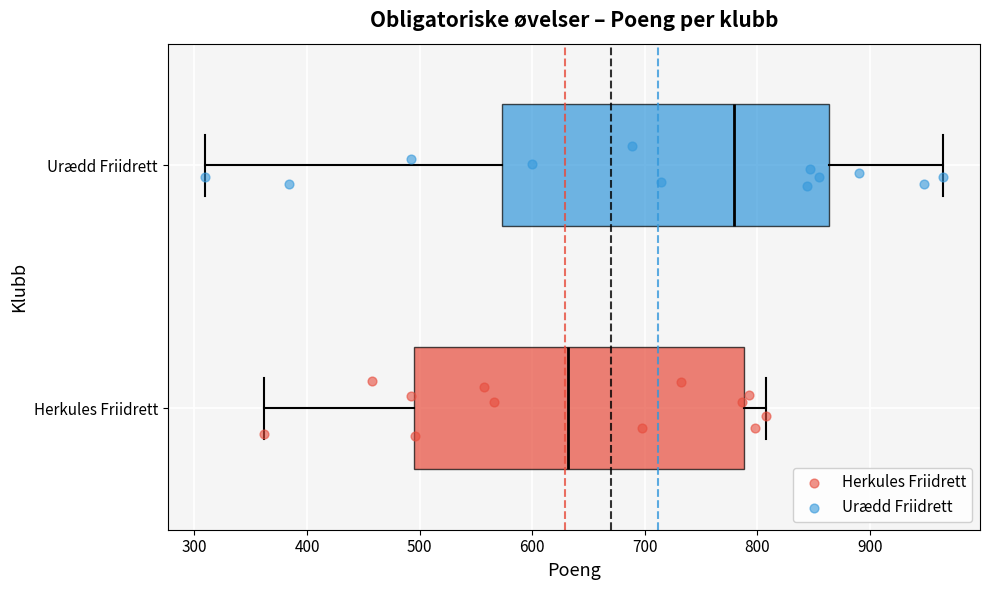

Reading bottom to top, transcribe this box plot: for each box, give where its median line is, the range the box spans, and where its two whiskers end, as read against the x-axis. The values are not printed on the chart, so give them approximately, as read against the axis.

Herkules Friidrett: median 630, box 500 to 790, whiskers 360 to 810
Urædd Friidrett: median 780, box 570 to 860, whiskers 310 to 970